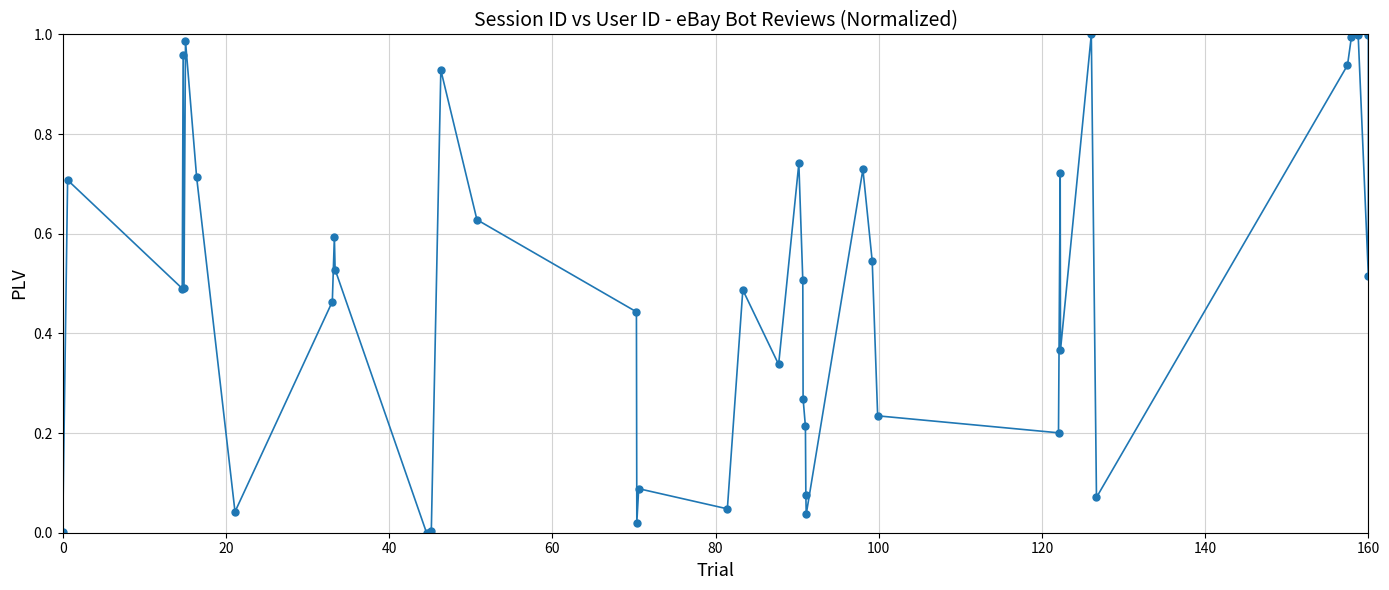

True or false: there are more than 2 points higher than both neighbors.

True